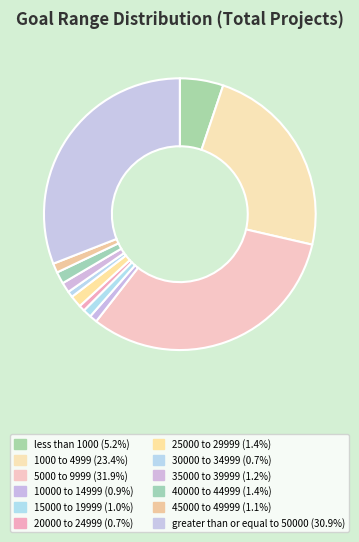

To the nearest percent, what is the average slice percentage?

8%